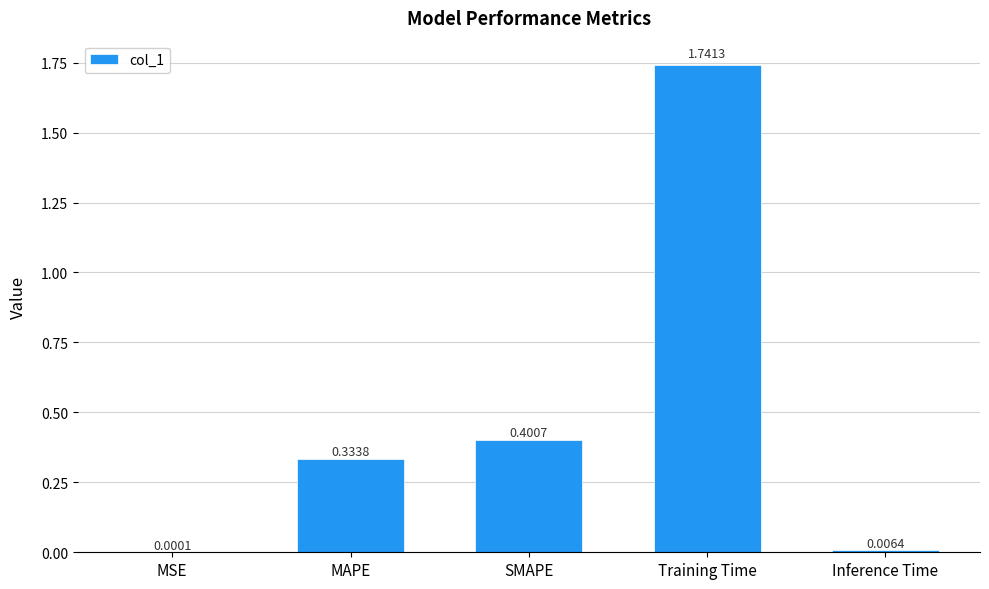

What is the sum of all values?

2.5